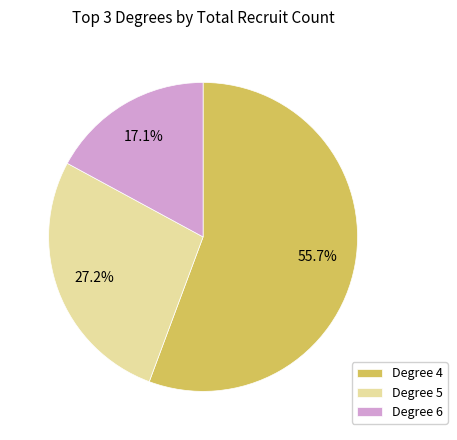

How many slices are in this pie chart?

3